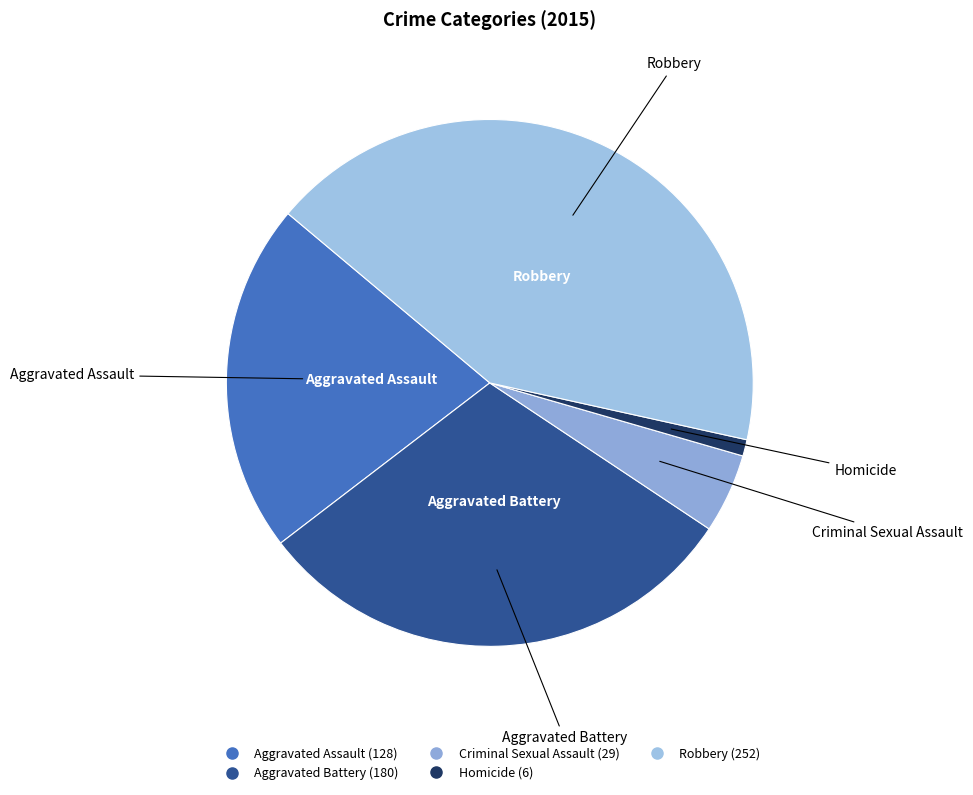

Rank the categories by value from lowest to highest.

Homicide, Criminal Sexual Assault, Aggravated Assault, Aggravated Battery, Robbery